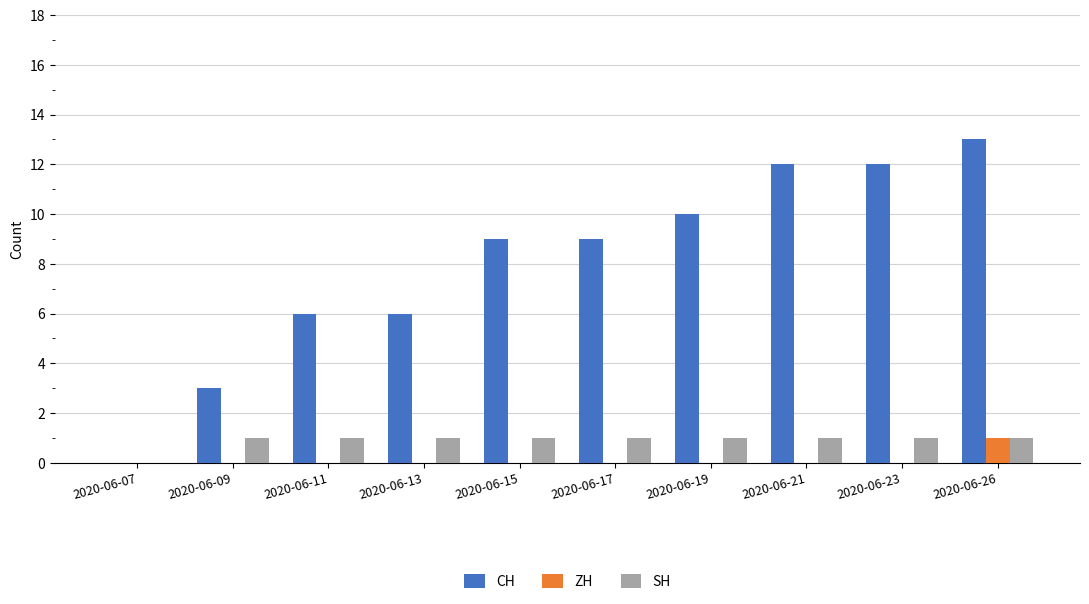

How many positive values does the CH series have?

9